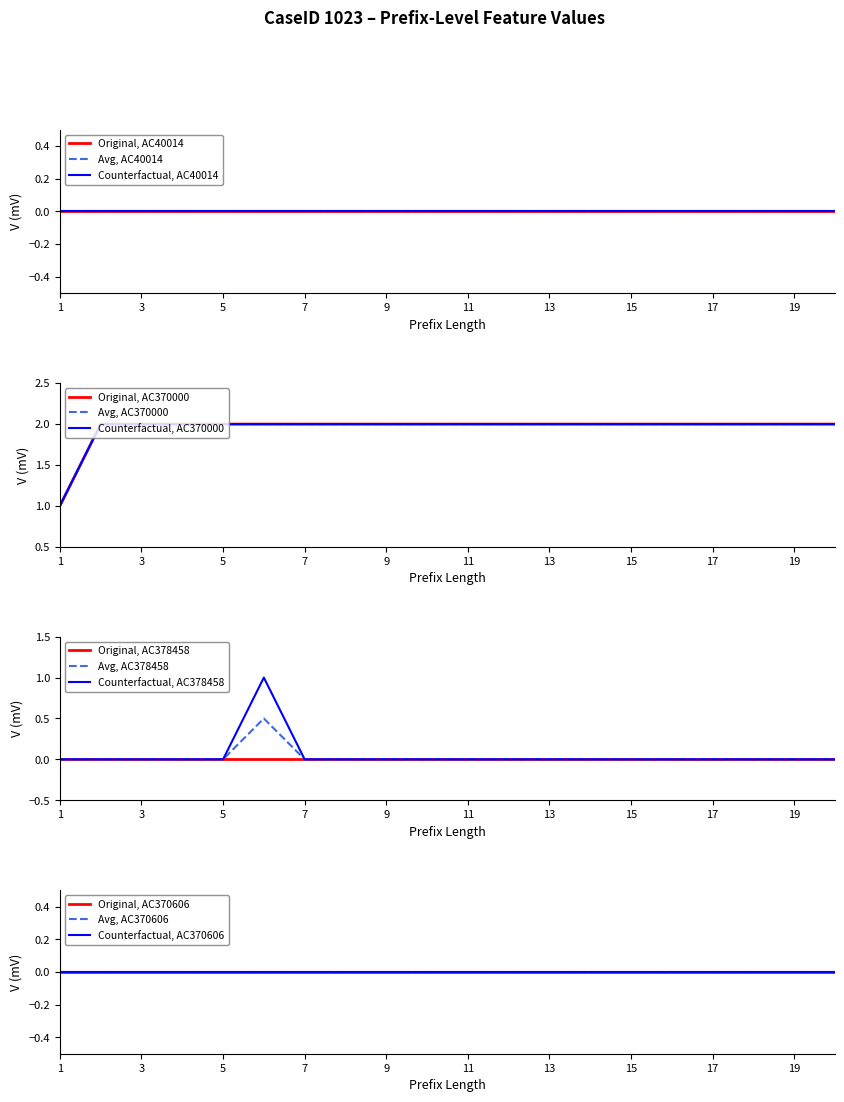

The Original, AC378458 series shows 0.0 at 7. True or false?

True